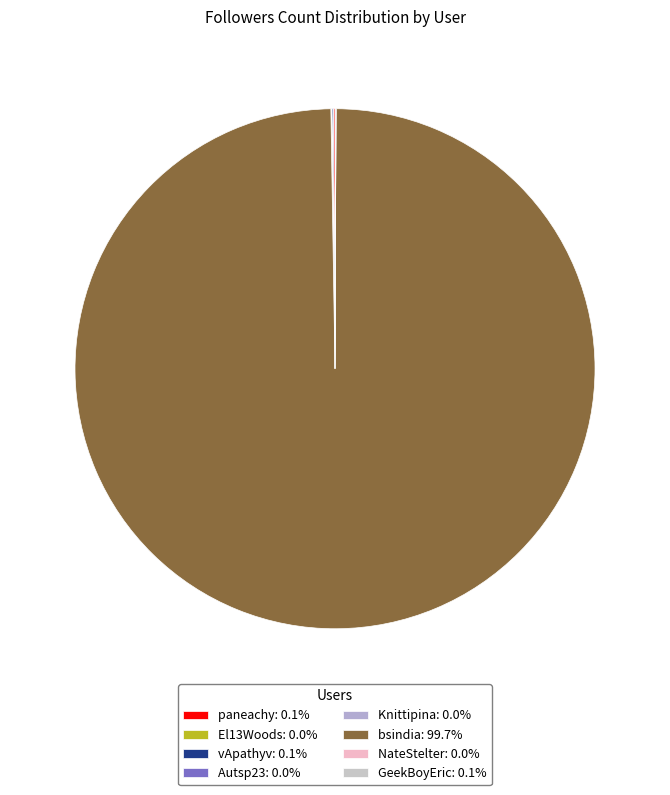

Rank the categories by value from lowest to highest.

El13Woods, NateStelter, Autsp23, Knittipina, GeekBoyEric, vApathyv, paneachy, bsindia